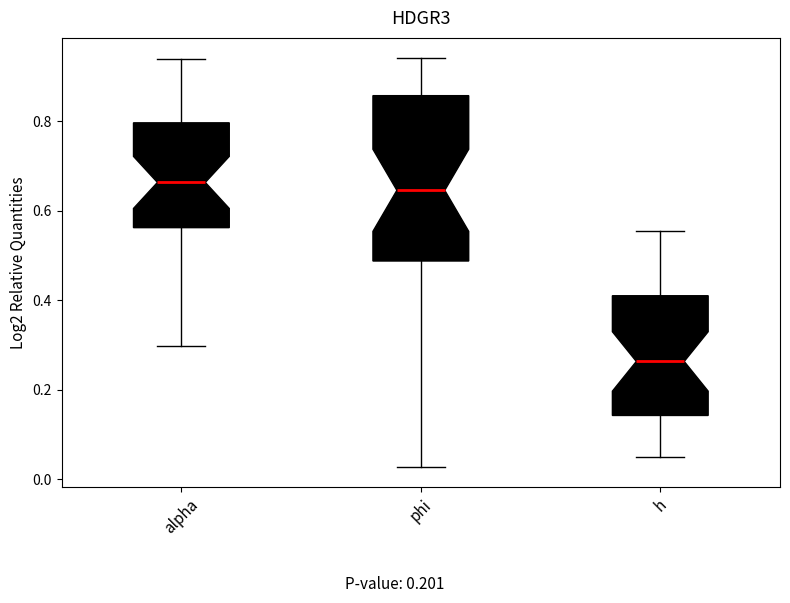

Reading left to right, read every box against the y-axis: the position of its median line, the range the box covers, and the ends of its whiskers. The values are not printed on the chart, so give them approximately, as read against the axis.

alpha: median 0.66, box 0.56 to 0.80, whiskers 0.30 to 0.94
phi: median 0.64, box 0.48 to 0.86, whiskers 0.02 to 0.94
h: median 0.26, box 0.14 to 0.42, whiskers 0.04 to 0.56